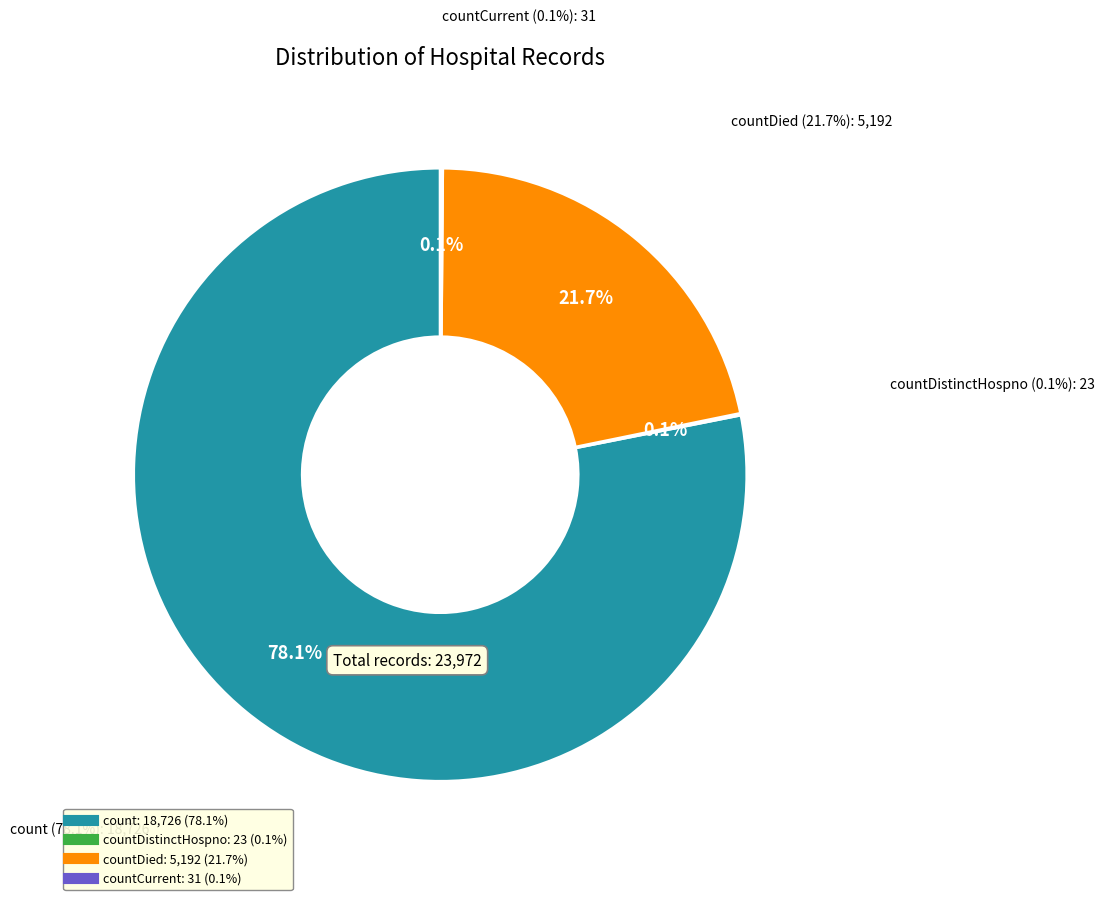

How many slices are in this pie chart?

4